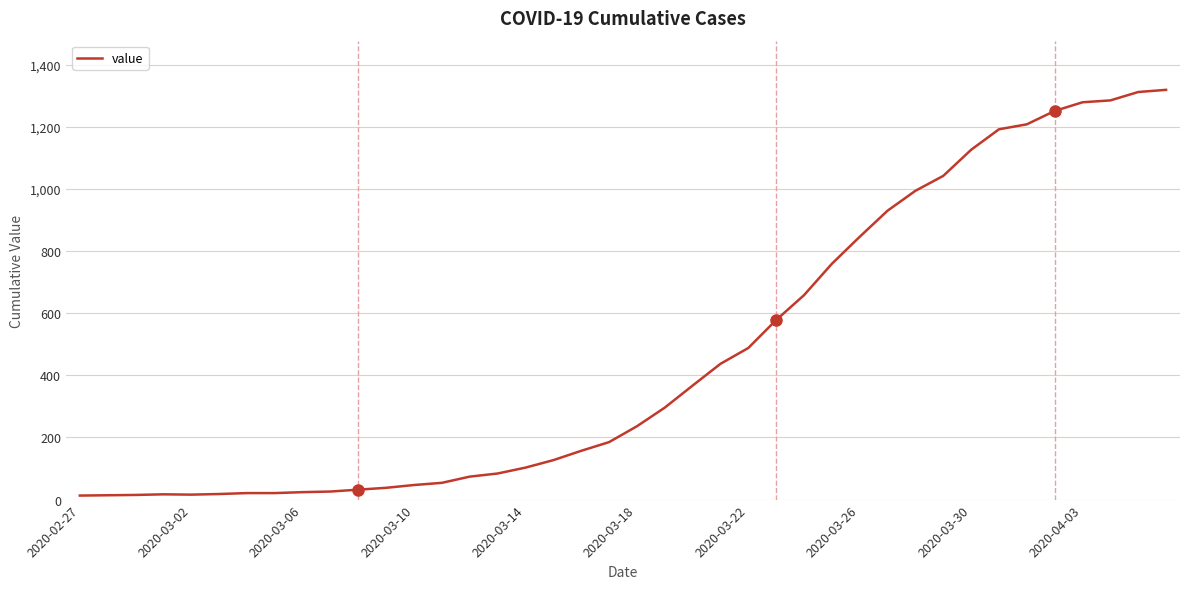

What is the maximum value shown in the chart?

1319